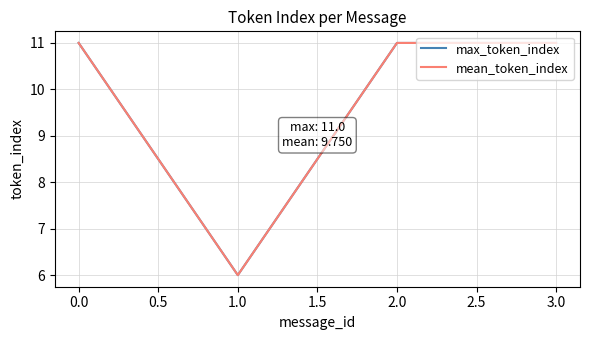

What is the value of the max_token_index point at the 4th from the left?

11